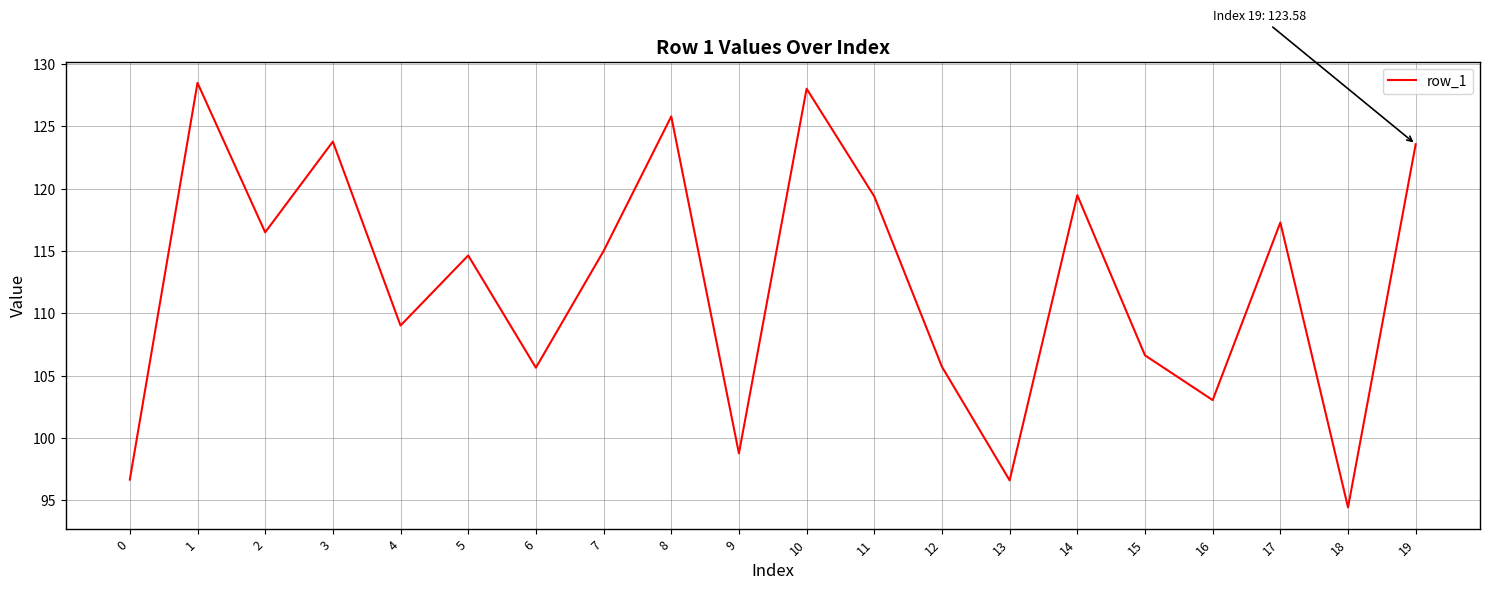

Which category has the lowest value across all series?

18